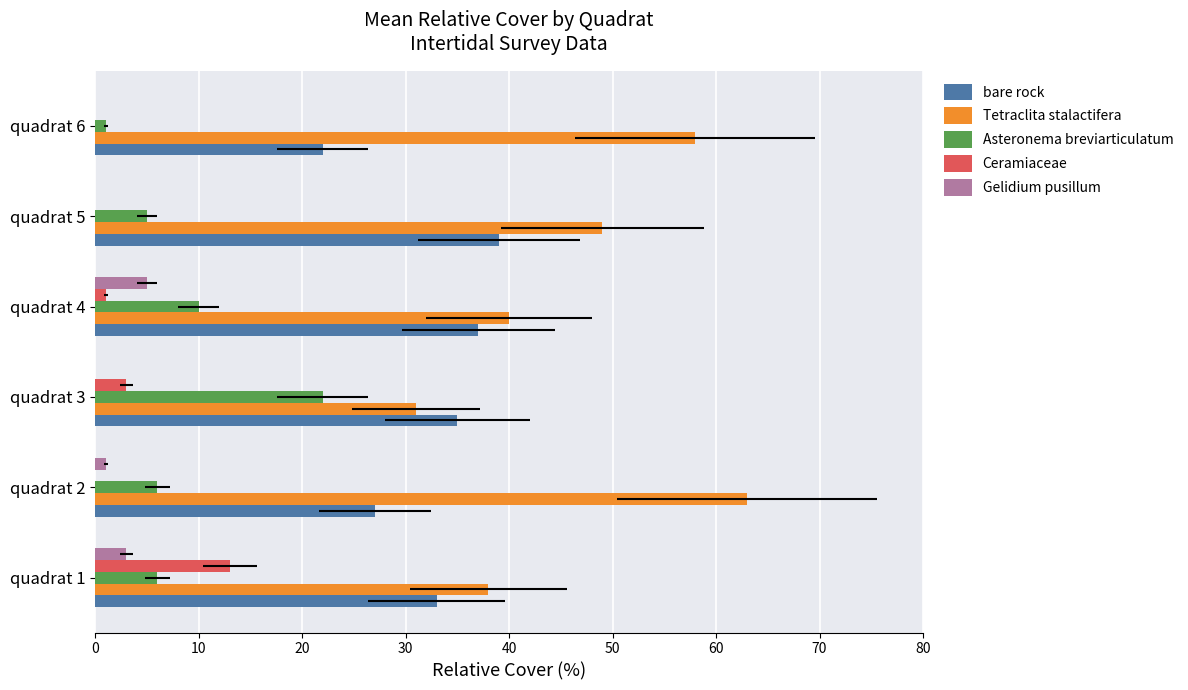

Is it true that Asteronema breviarticulatum equals 4 at 10?

False